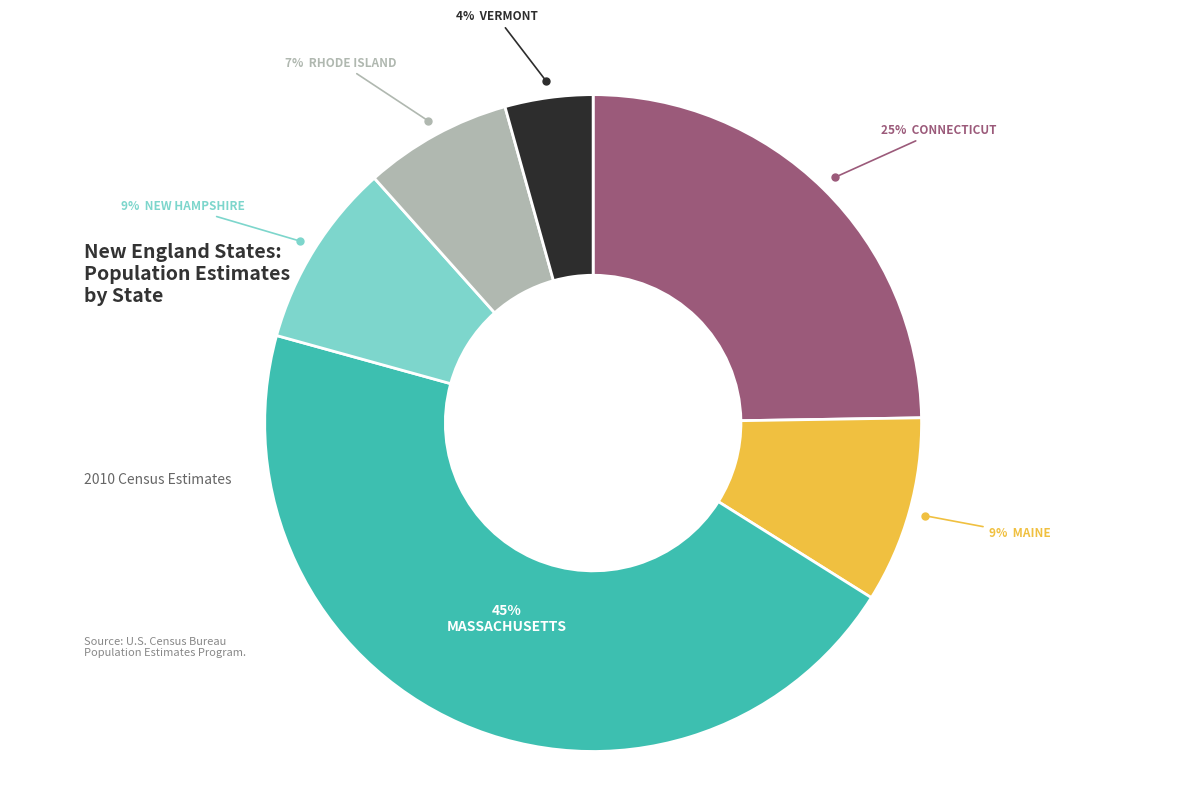

To the nearest percent, what is the average slice percentage?

17%